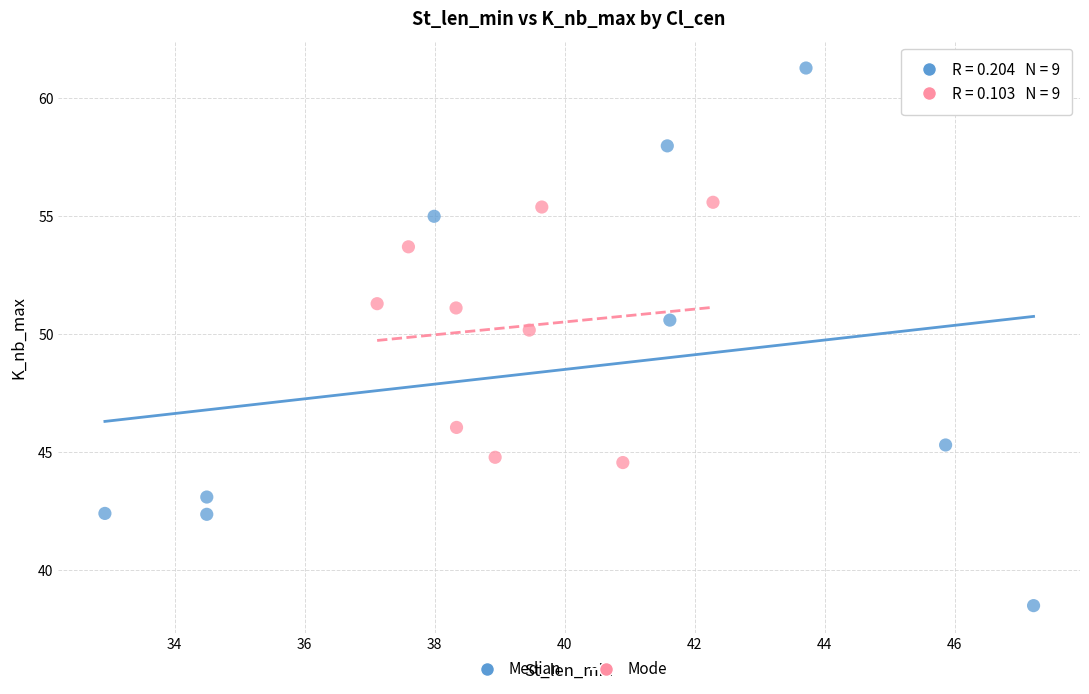

Which series reaches the maximum Y coordinate?

Median